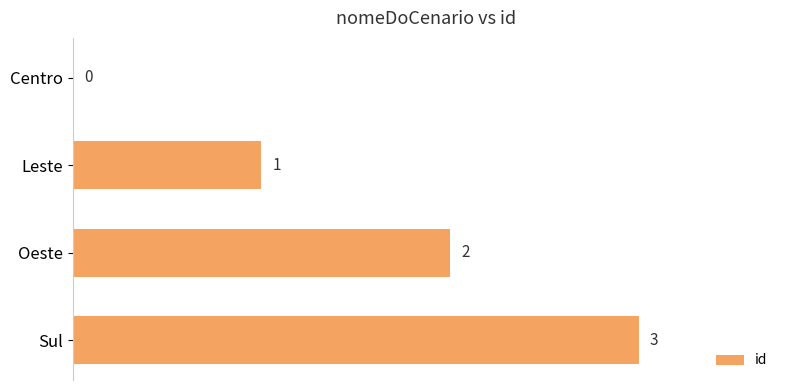

What is the sum of the values at Centro and Sul?

3